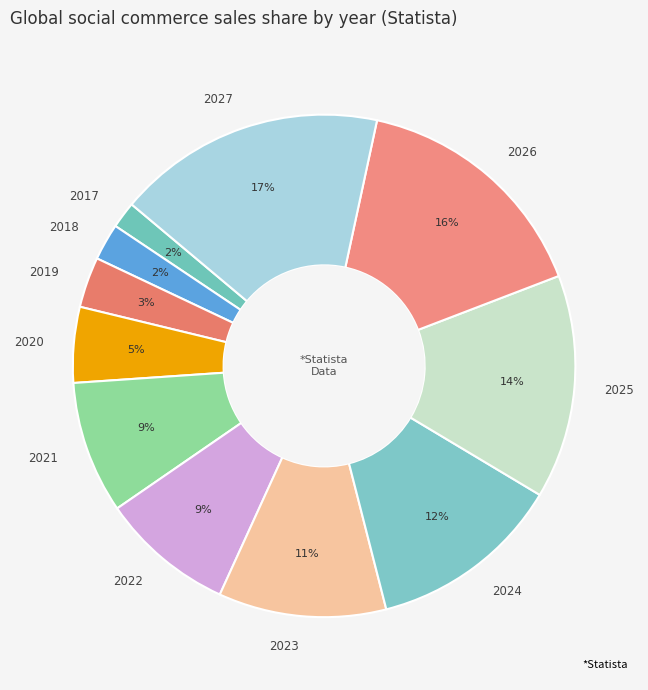

Which category has the smallest portion of the pie?

2017